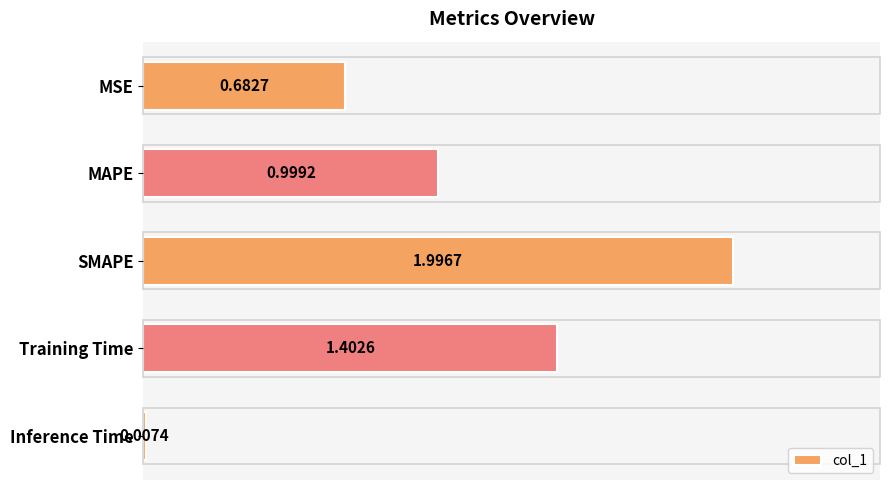

Count the number of data series in this chart.

1